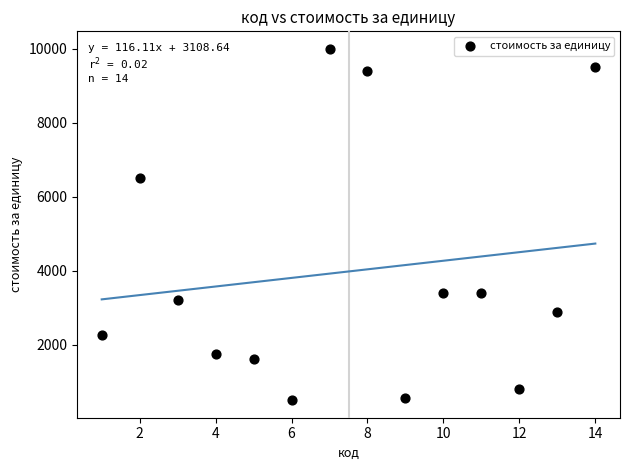

What is the range of X values (max minus min)?

13